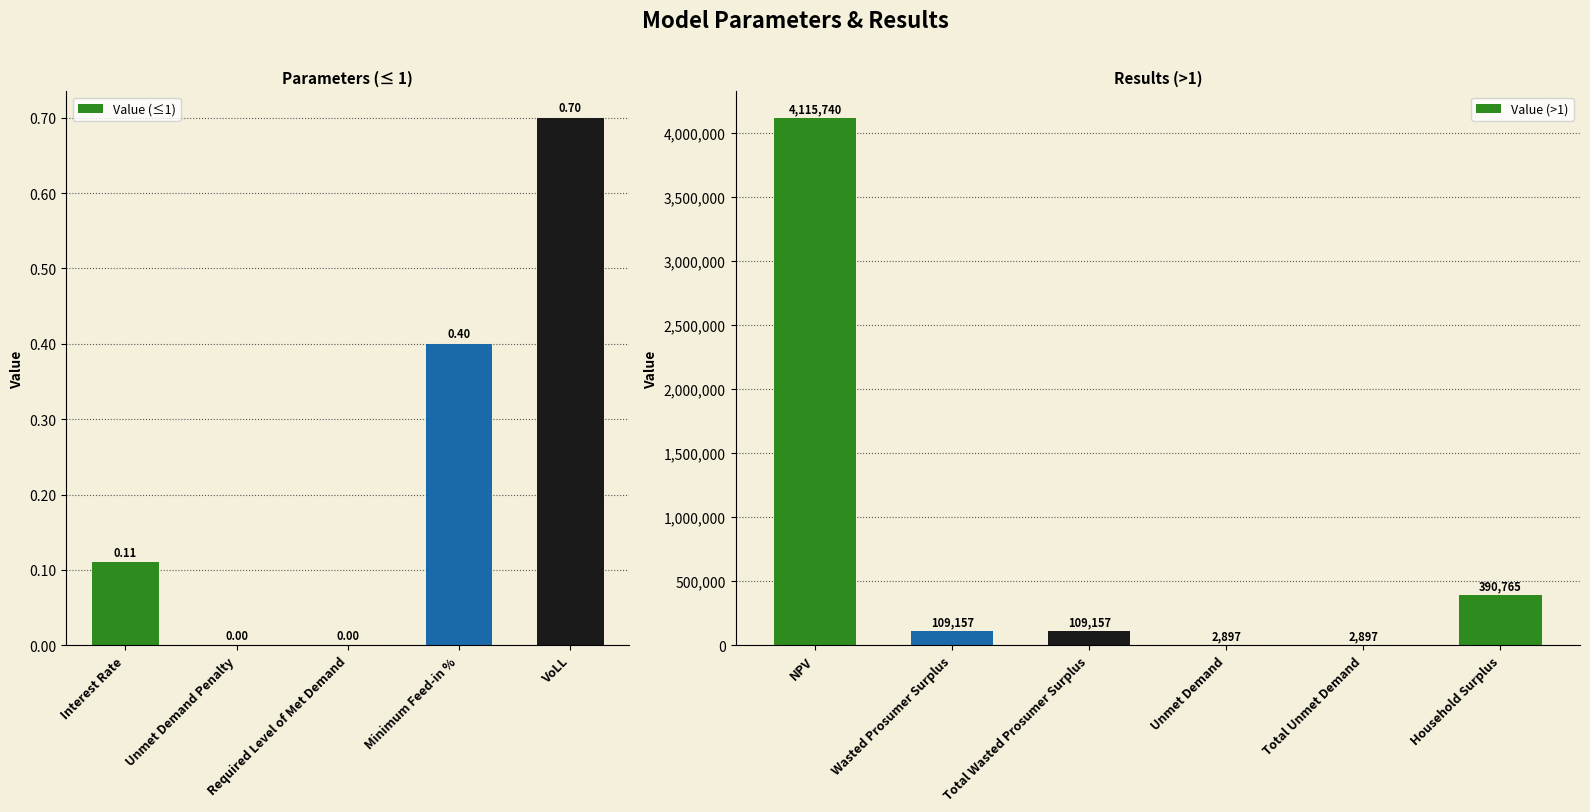

Reading left to right, what are all the values shown in this chart?

Interest Rate=0.1	Unmet Demand Penalty=0.0	Required Level of Met Demand=0.0	Minimum Feed-in %=0.4	NPV=4115740.3	Wasted Prosumer Surplus=109156.7	Total Wasted Prosumer Surplus=109156.7	Unmet Demand=2896.7	Total Unmet Demand=2896.7	VoLL=0.7	Household Surplus=390765.1